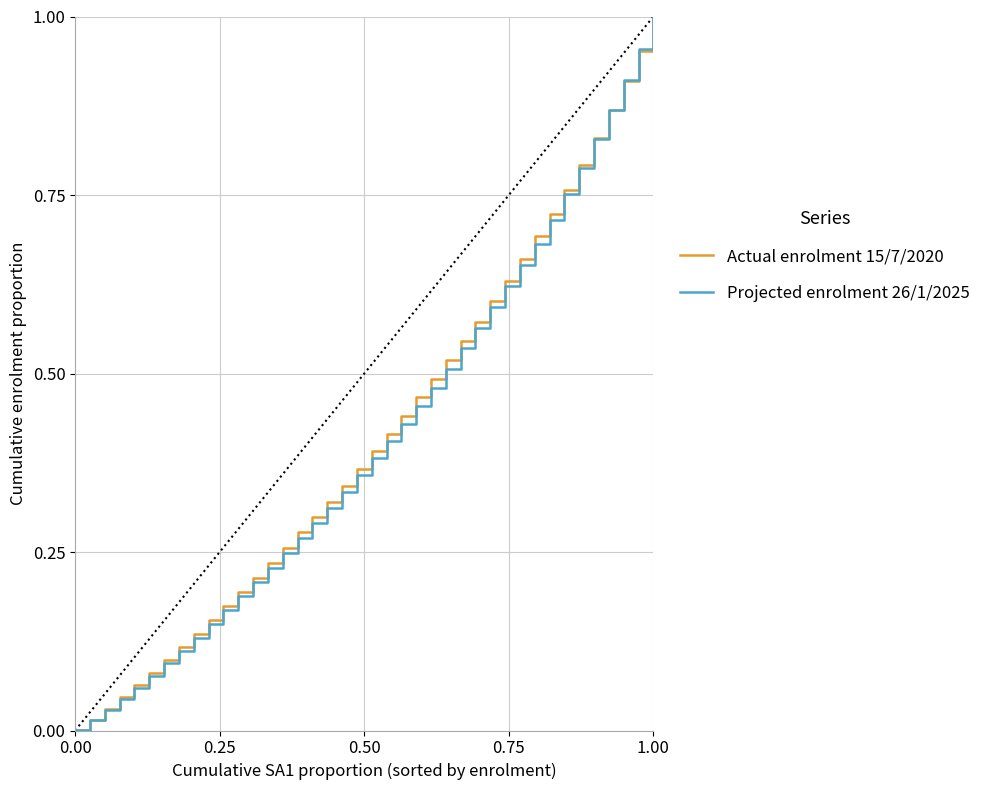

Which series has the widest spread of values?

Projected enrolment 26/1/2025